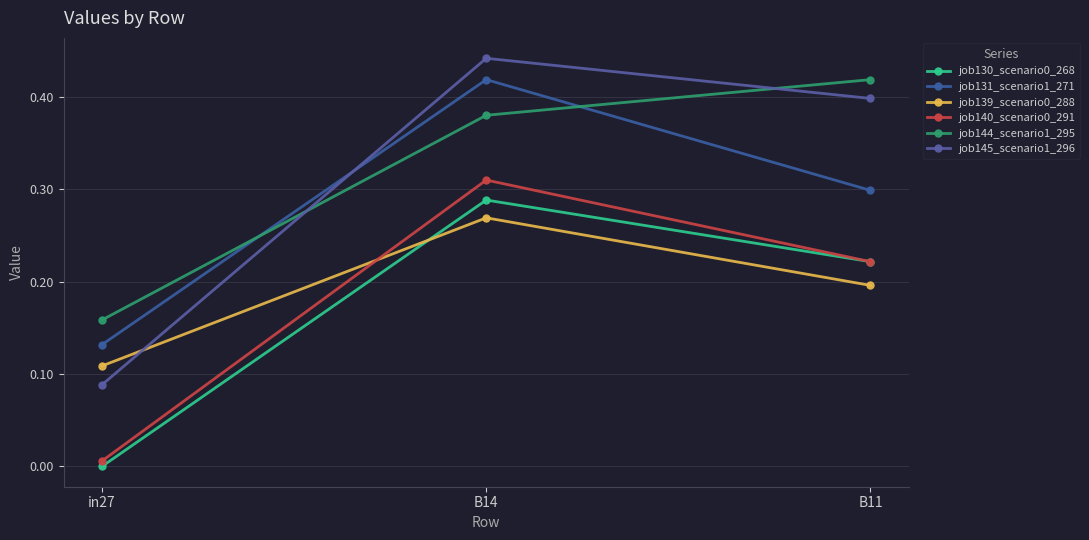

The value of job139_scenario0_288 at in27 is 0.2. True or false?

False